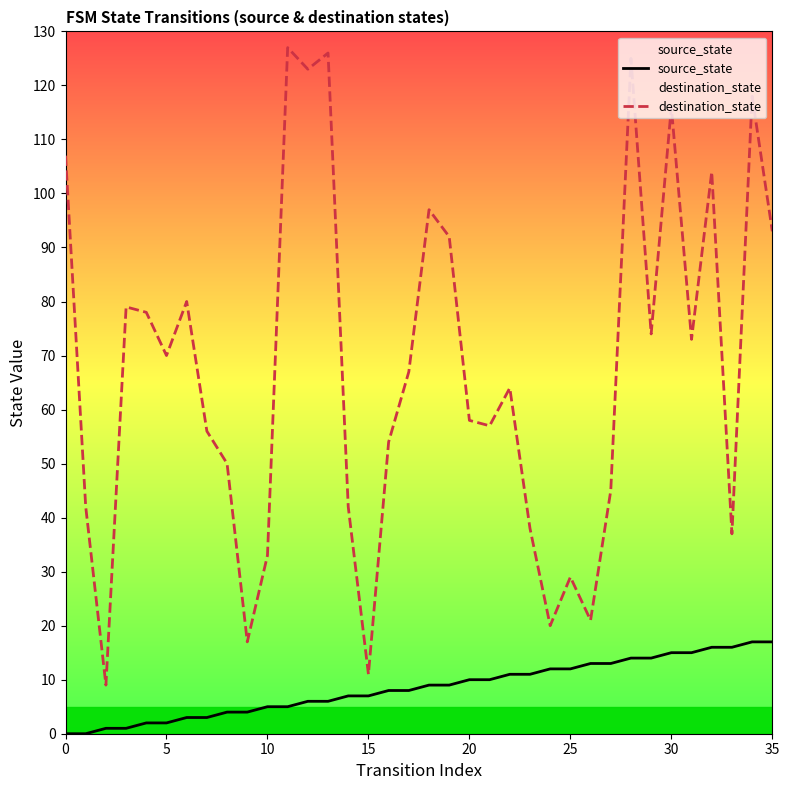

Which series reaches the minimum Y coordinate?

source_state